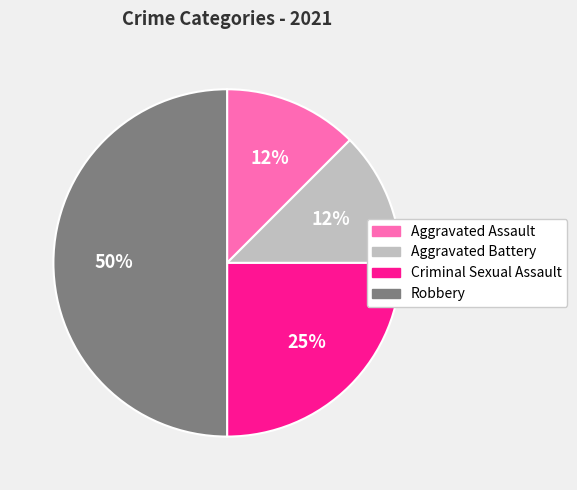

The Robbery slice represents 50% of the pie. True or false?

True